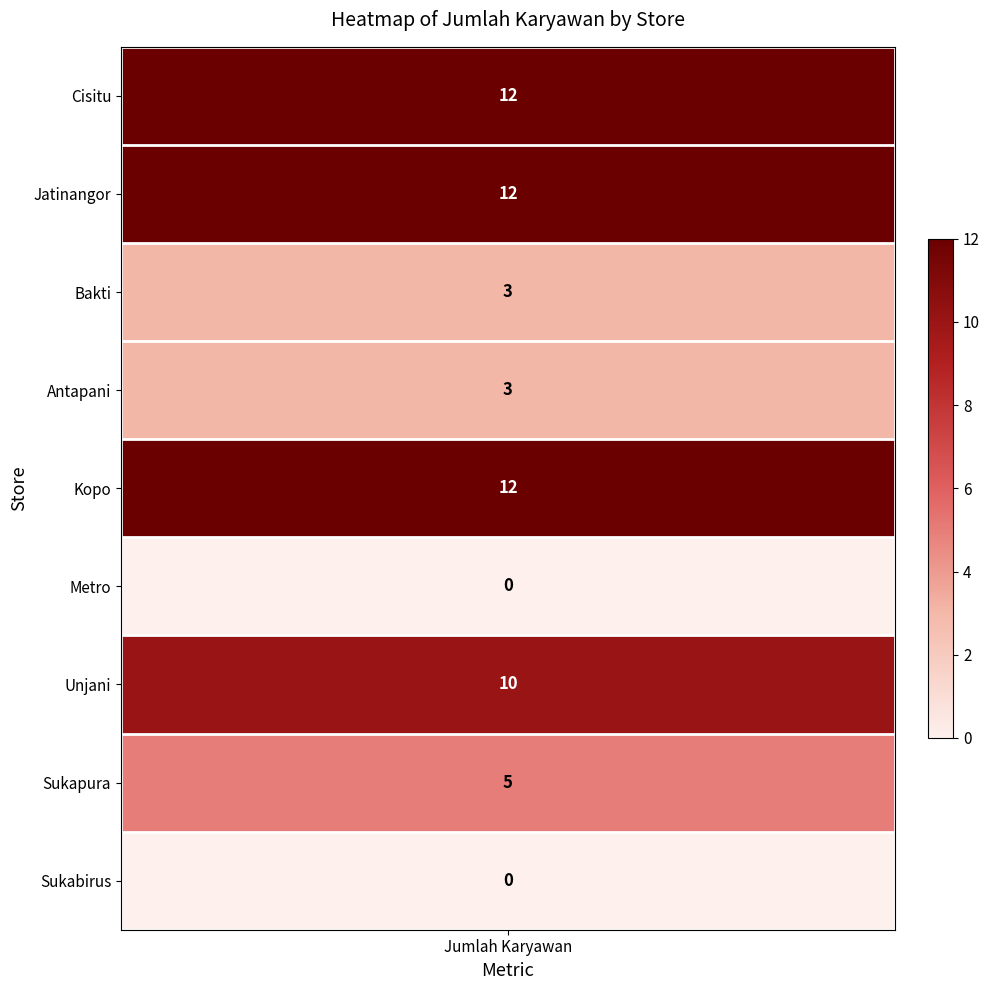

Reading left to right, what are all the values shown in this chart?

12	12	3	3	12	0	10	5	0